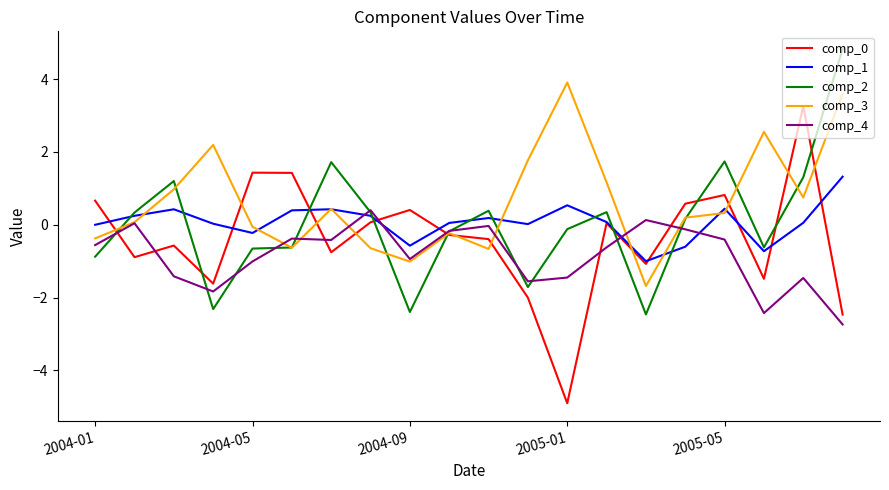

How many lines are shown in the chart?

5